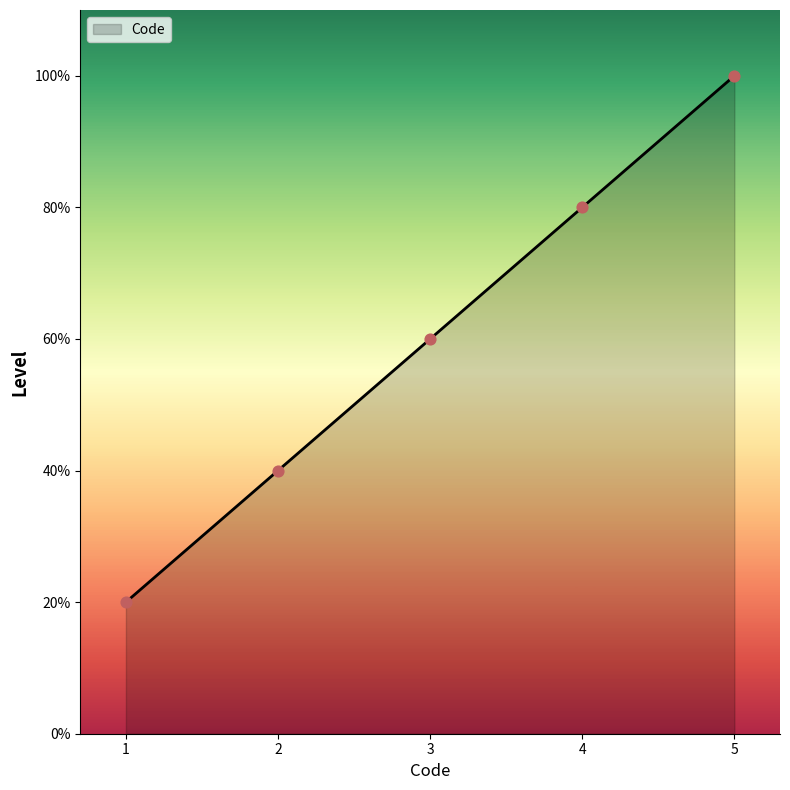

What is the ratio of the value at 1 to the value at 3?

0.3